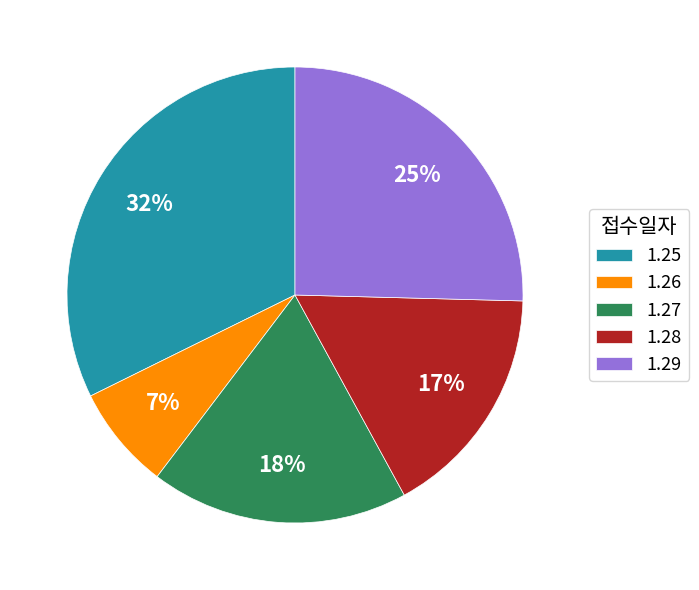

Rank the categories by value from lowest to highest.

1.26, 1.28, 1.27, 1.29, 1.25